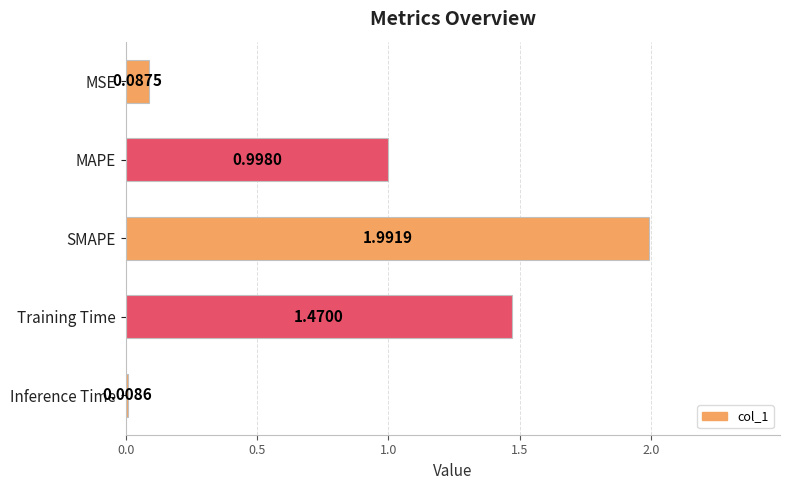

List the labels in order of value, largest first.

SMAPE, Training Time, MAPE, MSE, Inference Time